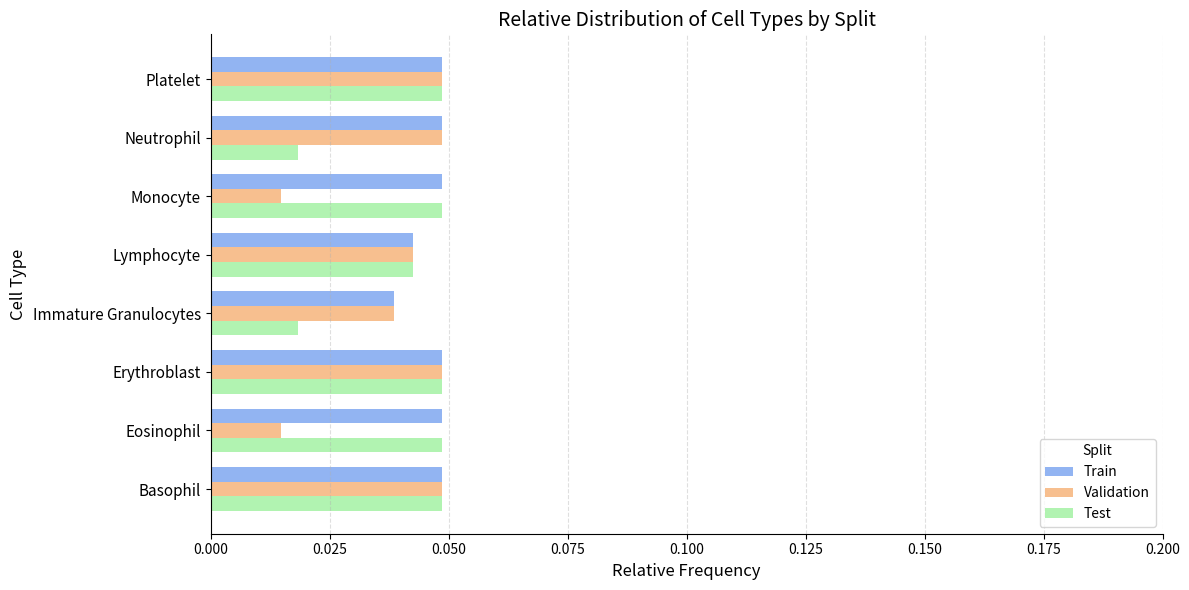

Is the value of Validation at Immature Granulocytes greater than the value of Test at Basophil?

No